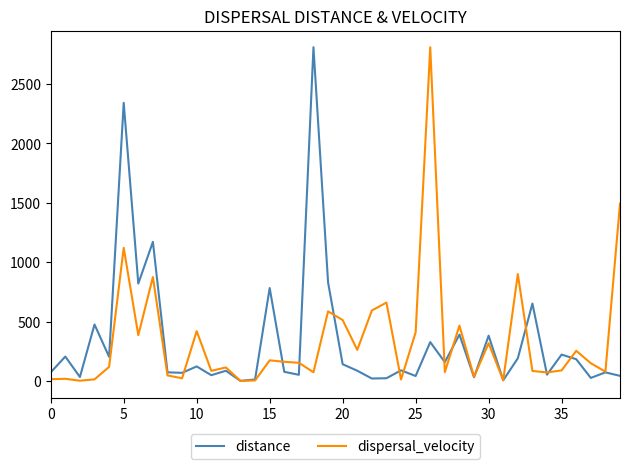

What is the highest value of the dispersal_velocity series?

2810.0